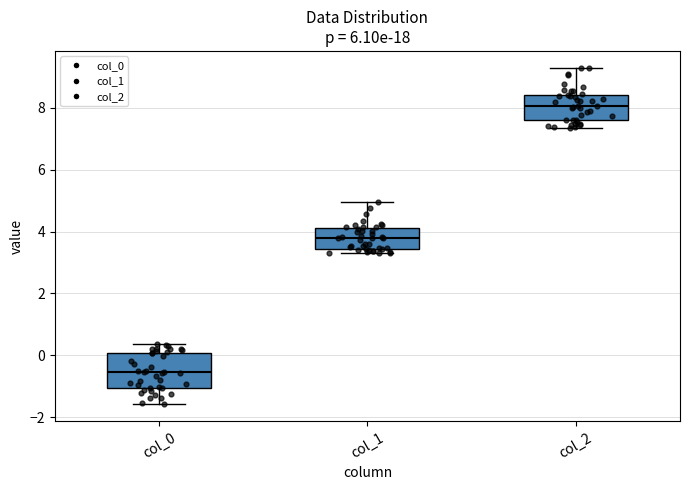

Reading left to right, transcribe this box plot: for each box, give where its median line is, the range the box spans, and where its two whiskers end, as read against the y-axis. The values are not printed on the chart, so give them approximately, as read against the axis.

col_0: median -0.6, box -1.0 to 0.0, whiskers -1.6 to 0.4
col_1: median 3.8, box 3.4 to 4.2, whiskers 3.4 (just below the box's lower edge) to 5.0
col_2: median 8.0, box 7.6 to 8.4, whiskers 7.4 to 9.2